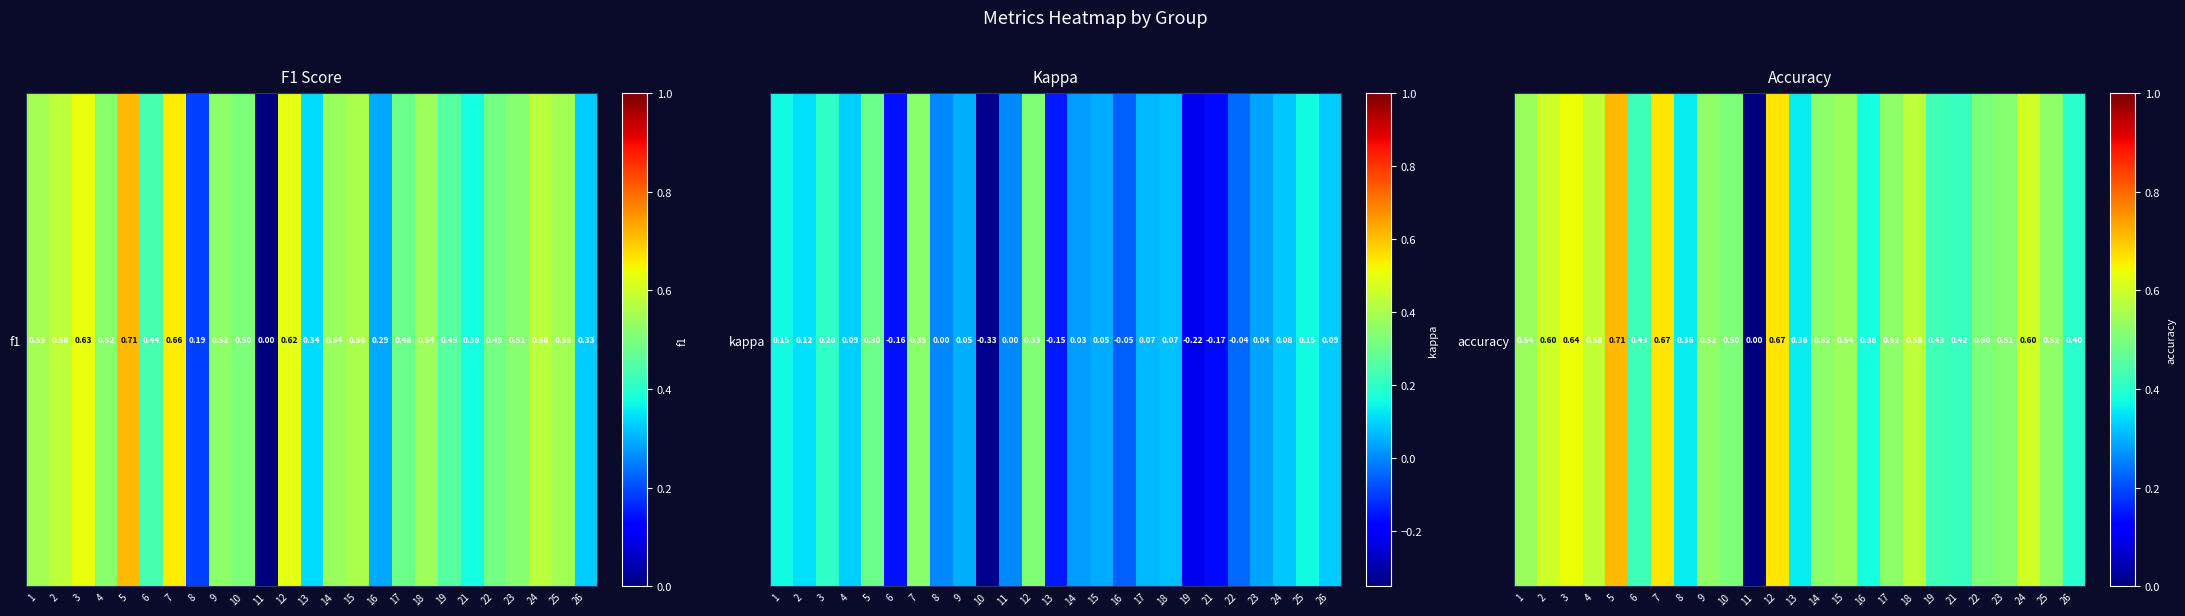

List the labels in order of value, smallest first.

11, 8, 13, 16, 26, 21, 6, 19, 10, 22, 23, 14, 17, 9, 25, 1, 15, 18, 4, 2, 24, 3, 7, 12, 5